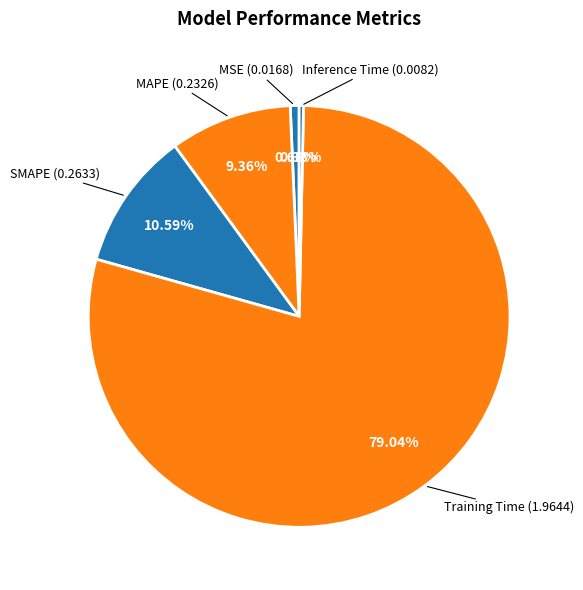

To the nearest percent, what is the difference between the largest and smallest slice percentages?

79%